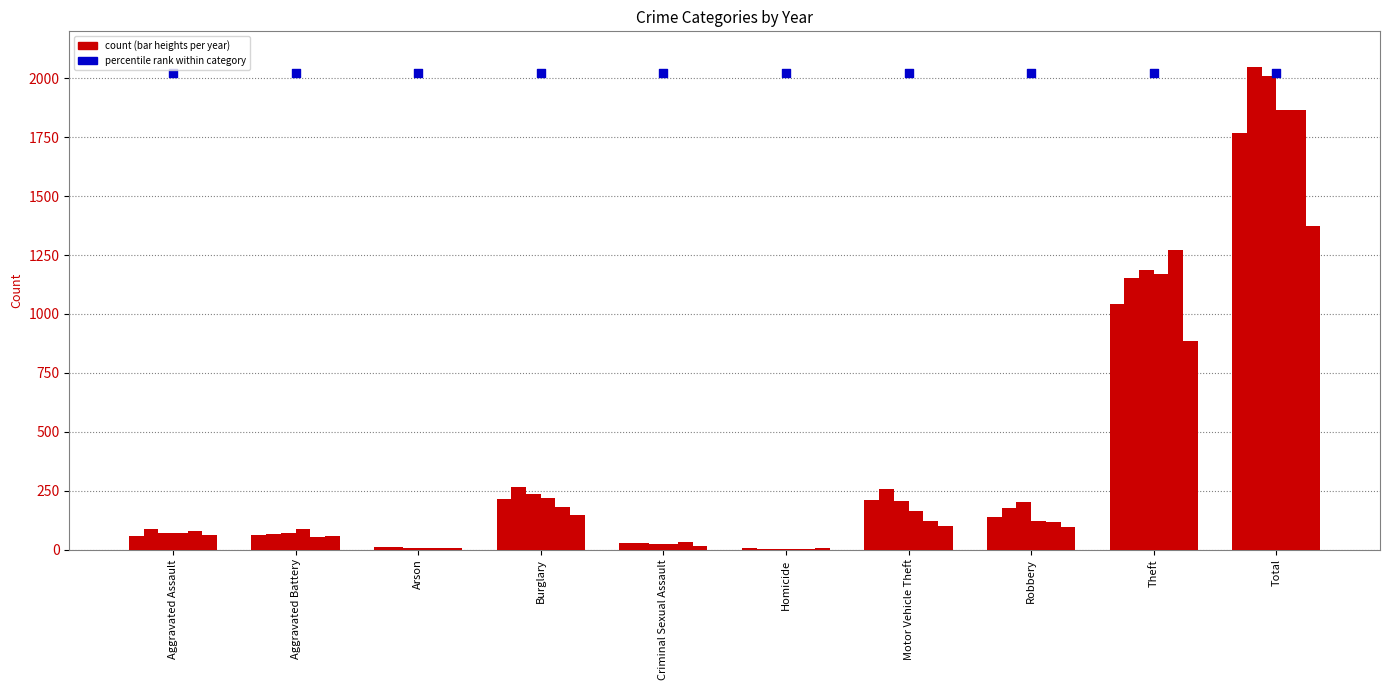

Which series has the largest total across all categories?

2016